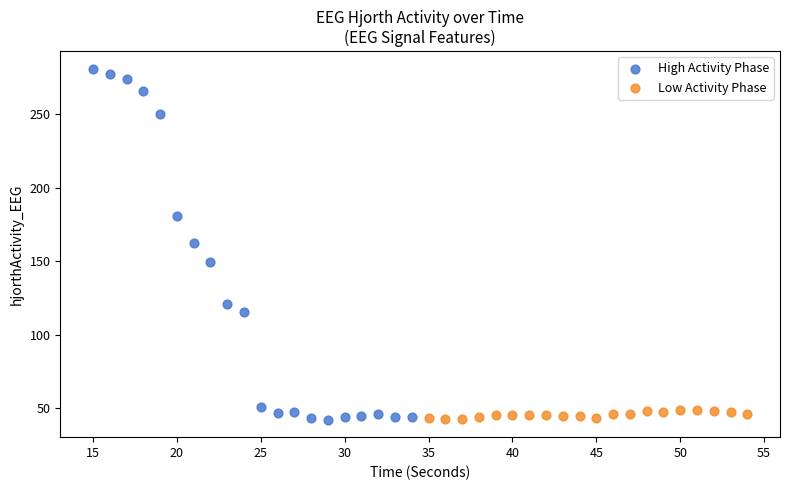

Which series has the widest spread of Y values?

High Activity Phase